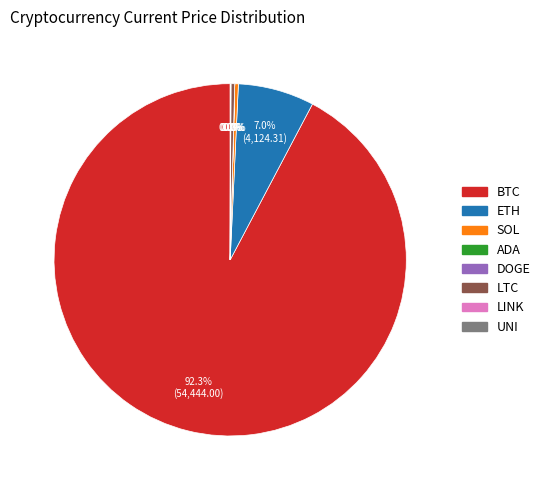

Which slice is the largest?

BTC